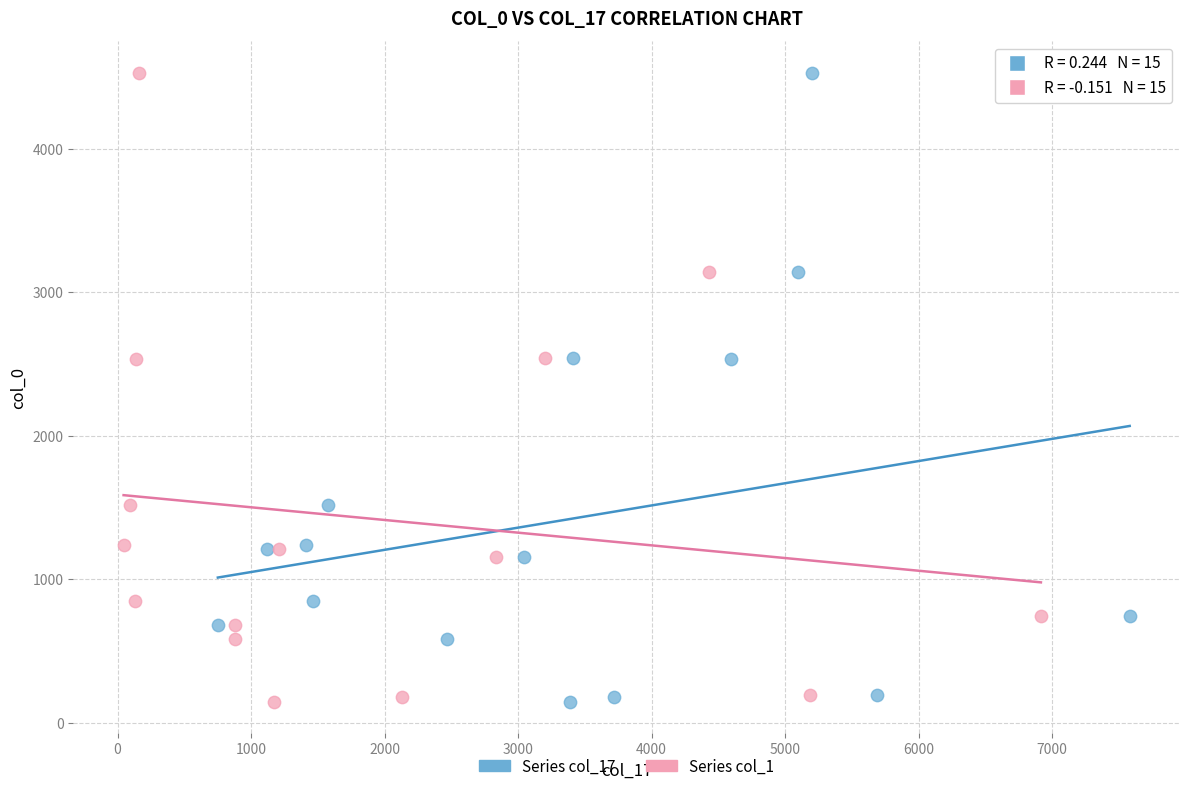

What are all the series names shown in the legend?

Series col_17, Series col_1